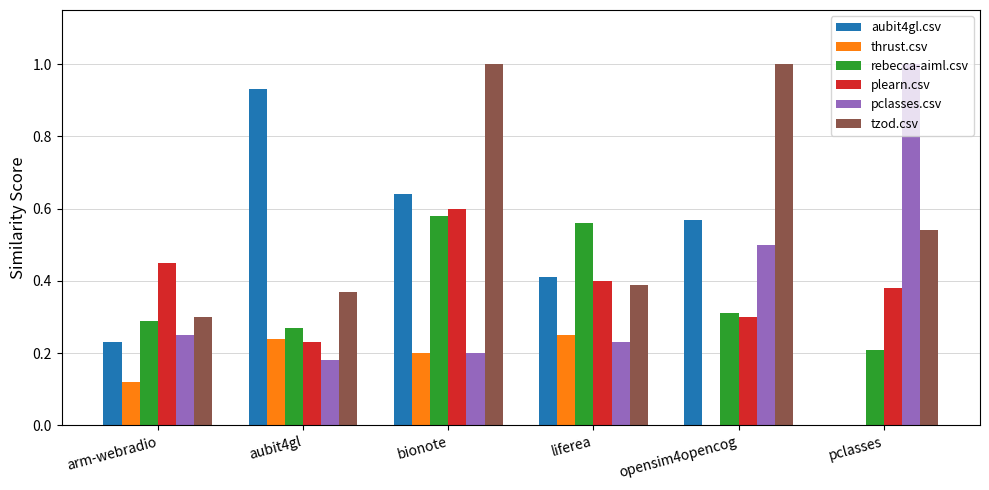

The aubit4gl.csv series shows 0.6 at opensim4opencog. True or false?

True